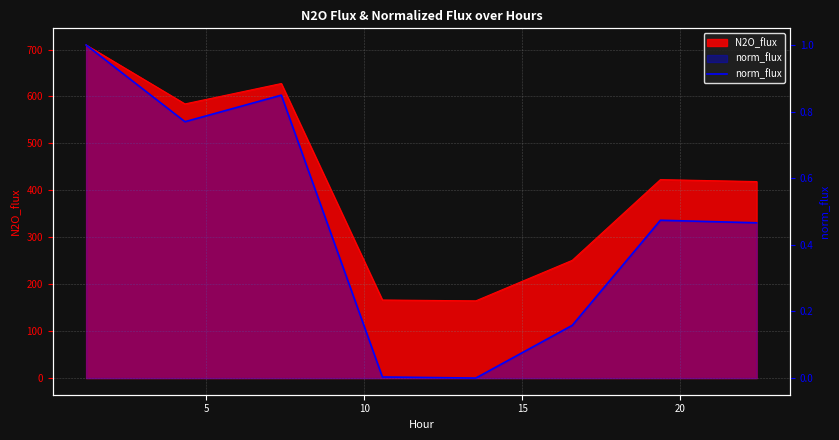

True or false: the data has more than 1 interior local peaks.

True